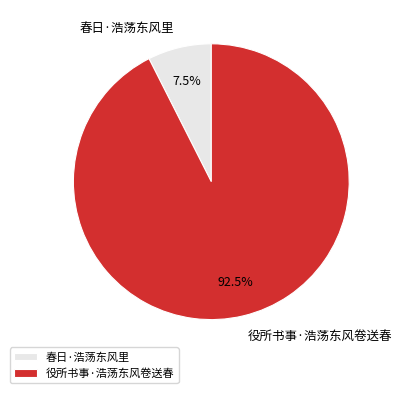

To the nearest percent, what is the average slice percentage?

50%